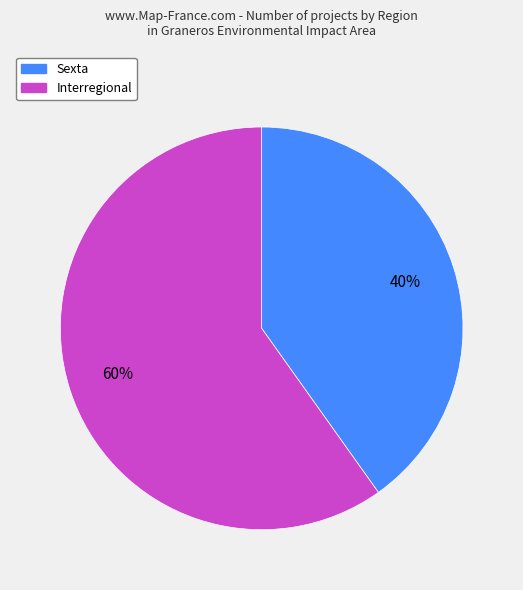

Is there a majority slice in this chart?

Yes